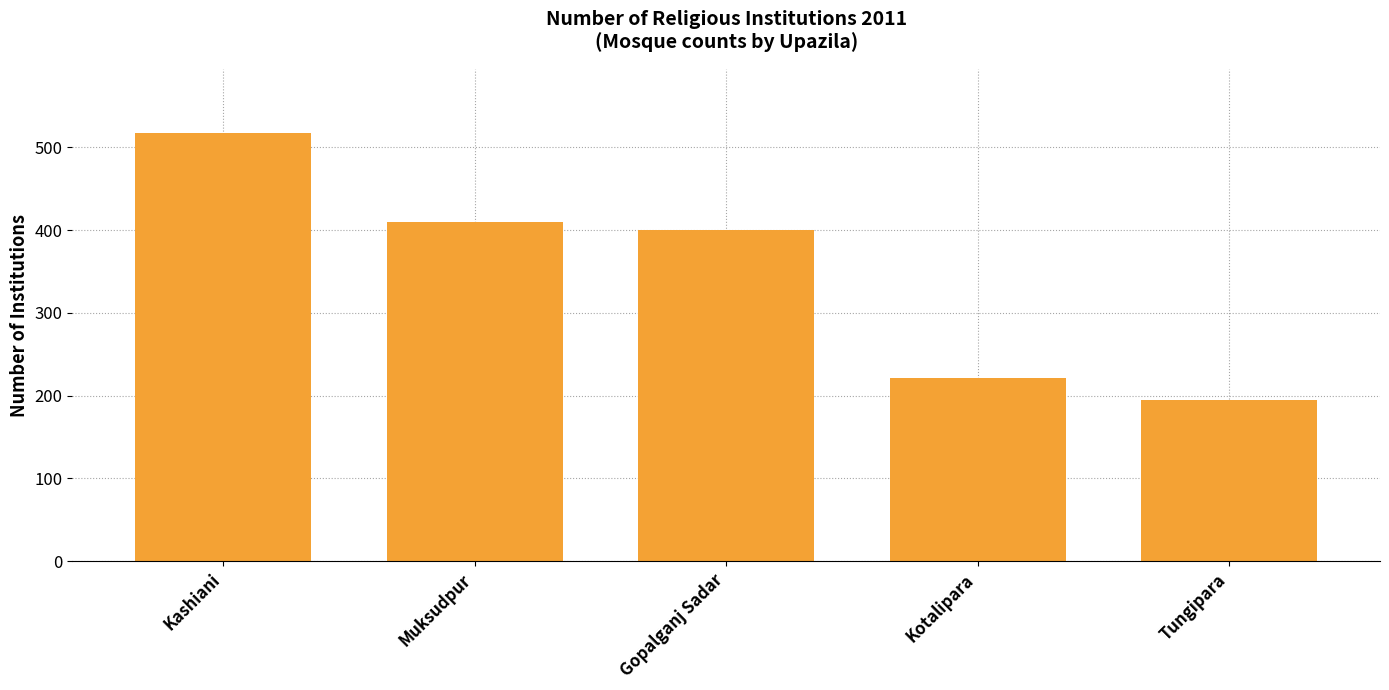

What is the greatest value displayed?

517